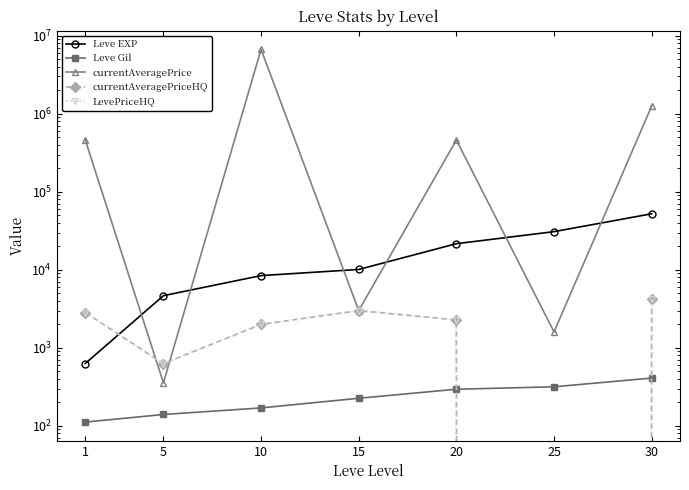

True or false: currentAveragePriceHQ and LevePriceHQ intersect in this chart.

False